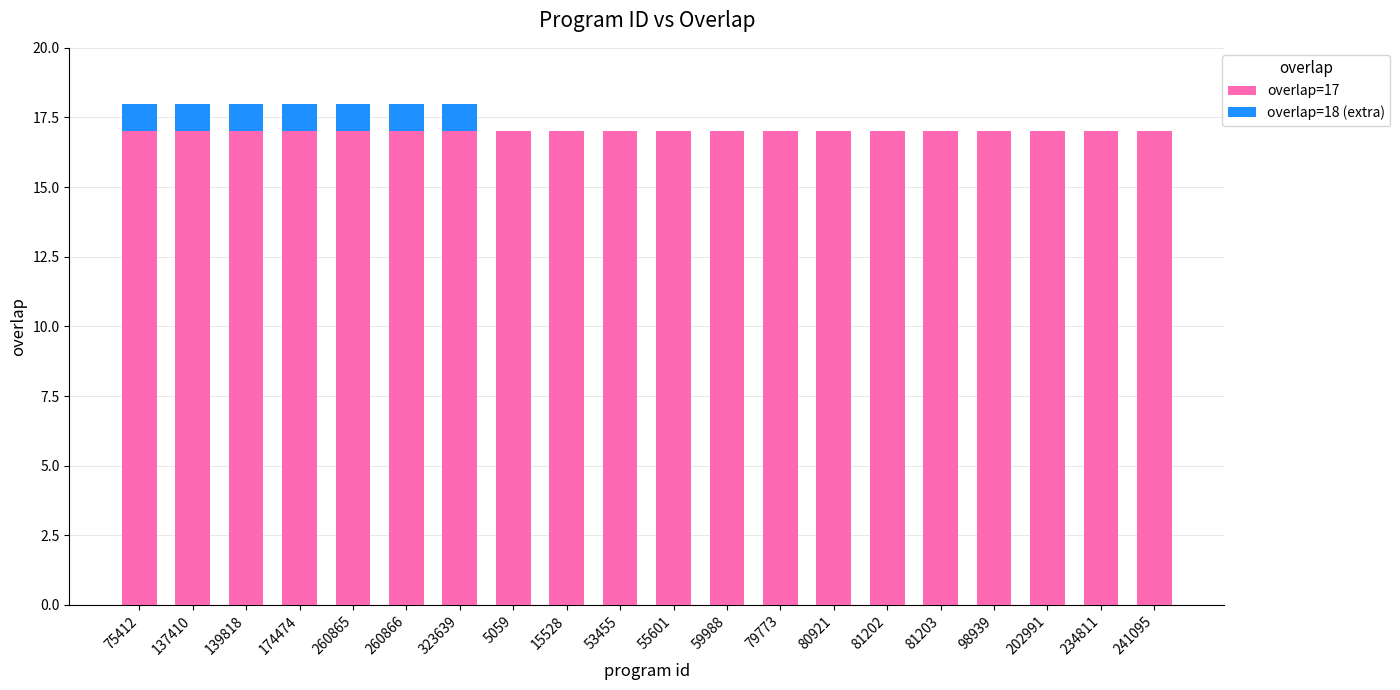

True or false: overlap=17 has a value of 17 at 59988.

True